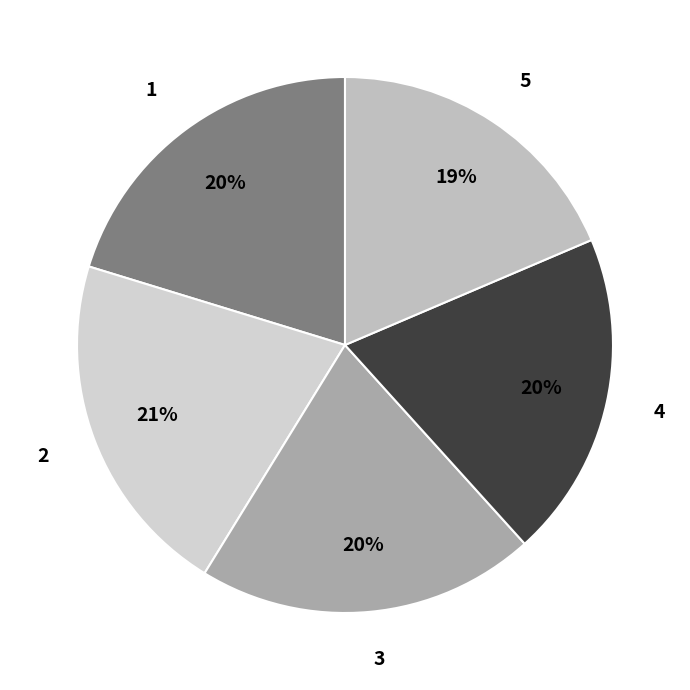

Is the sum of 5 and 3 greater than half?

No